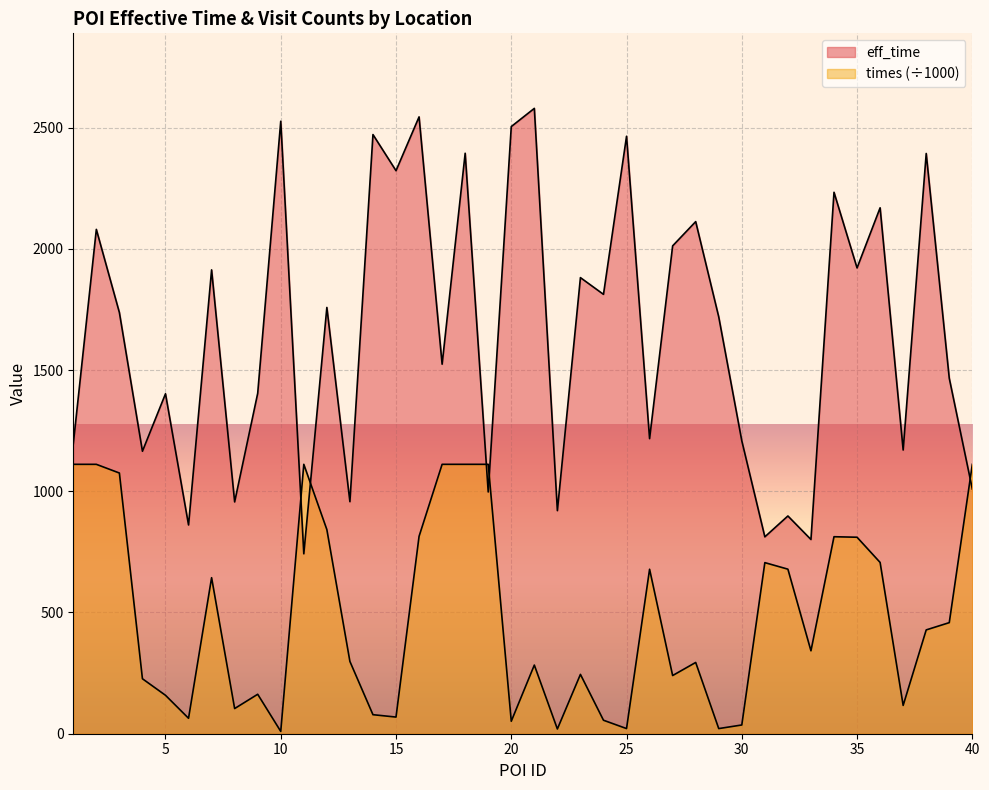

What is the total value across all series at 5?

1560.5